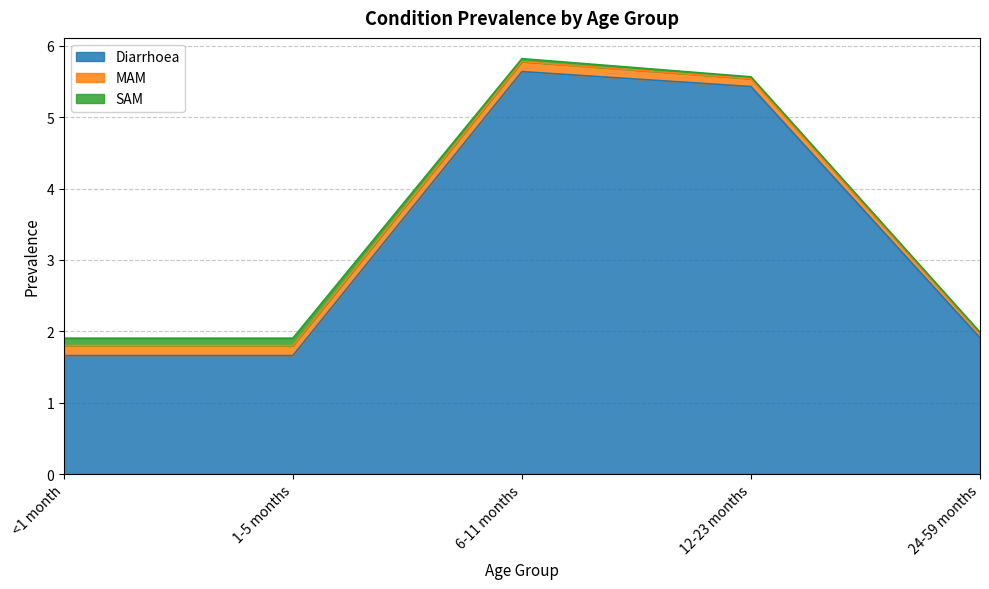

What is the value of the Diarrhoea point at the 4th from the left?

5.4